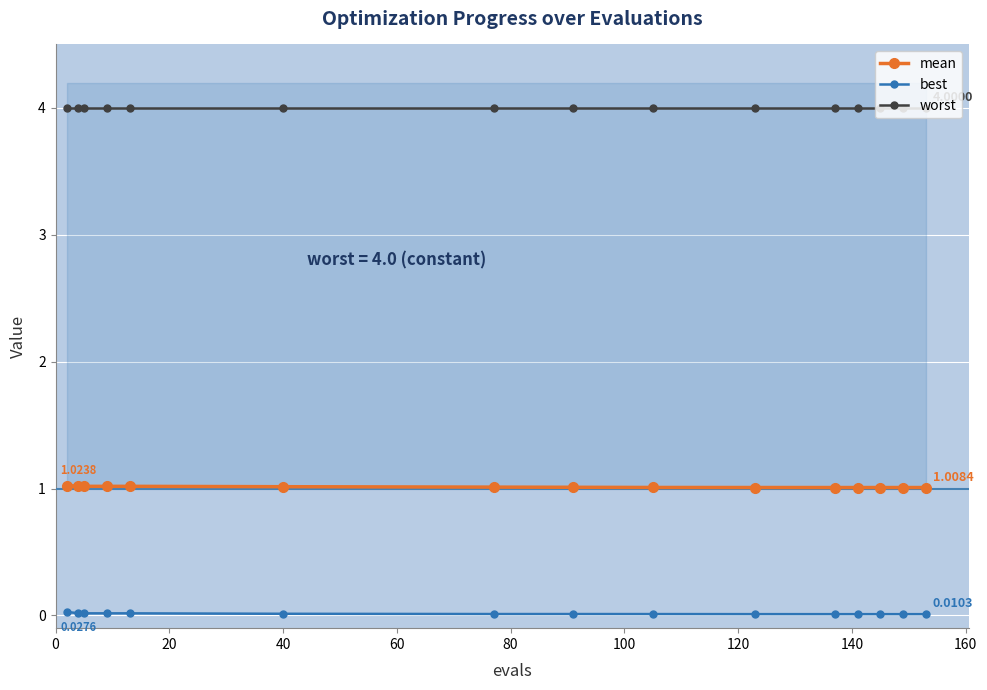

List the series in order of their peak value, lowest first.

best, mean, worst